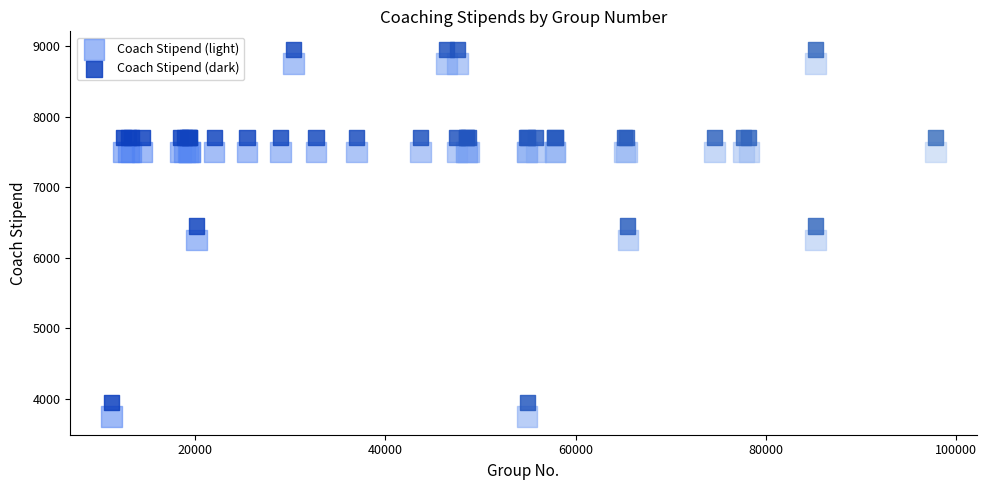

What is the X range (max minus min) for the scatter plot?

86641